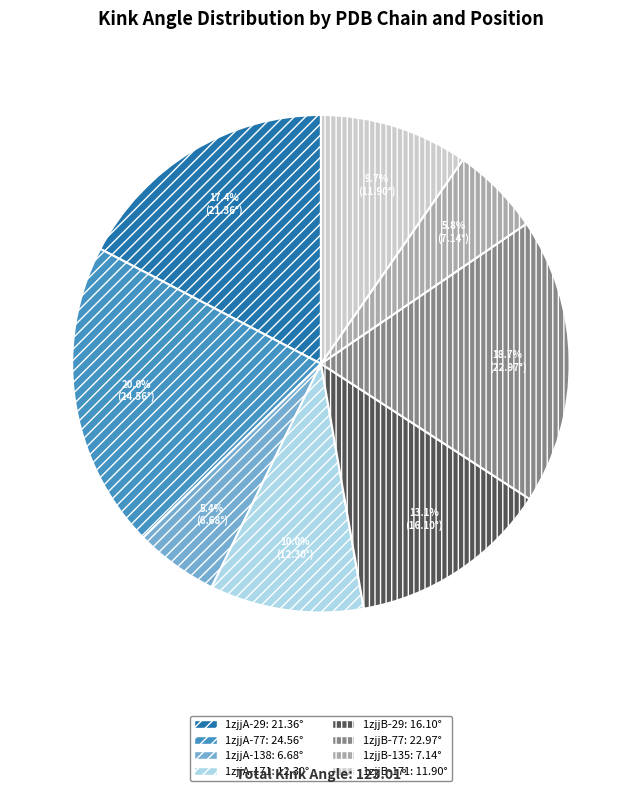

Count the number of slices in the pie.

8